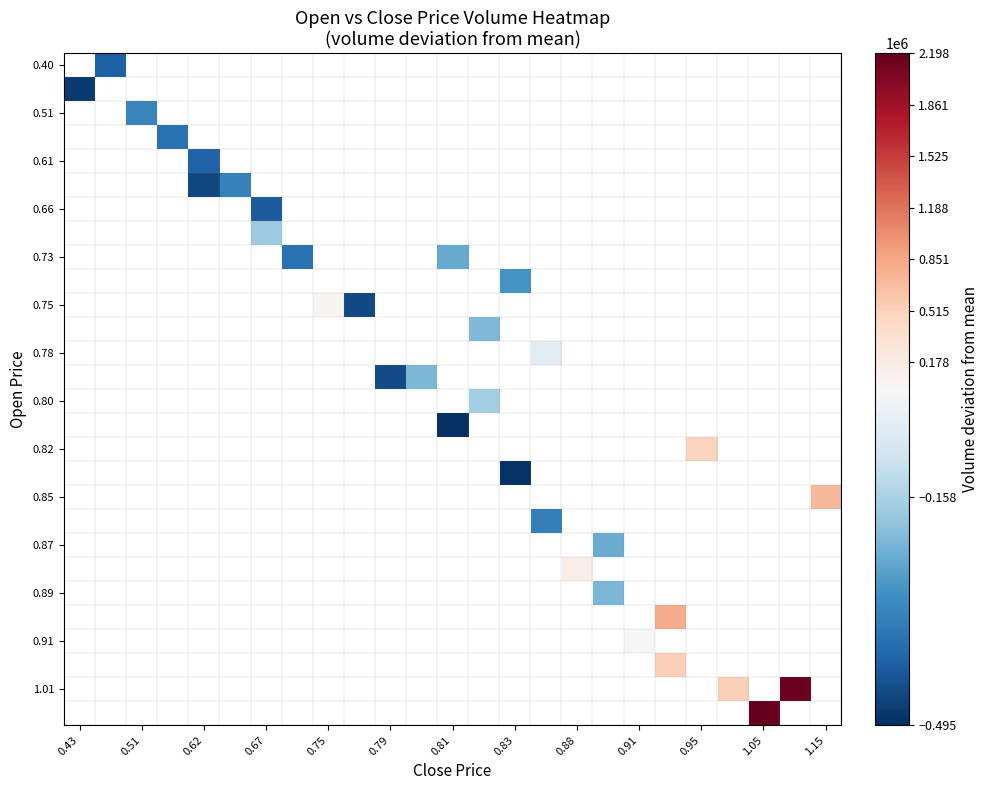

What is the greatest value displayed?

2197644.5